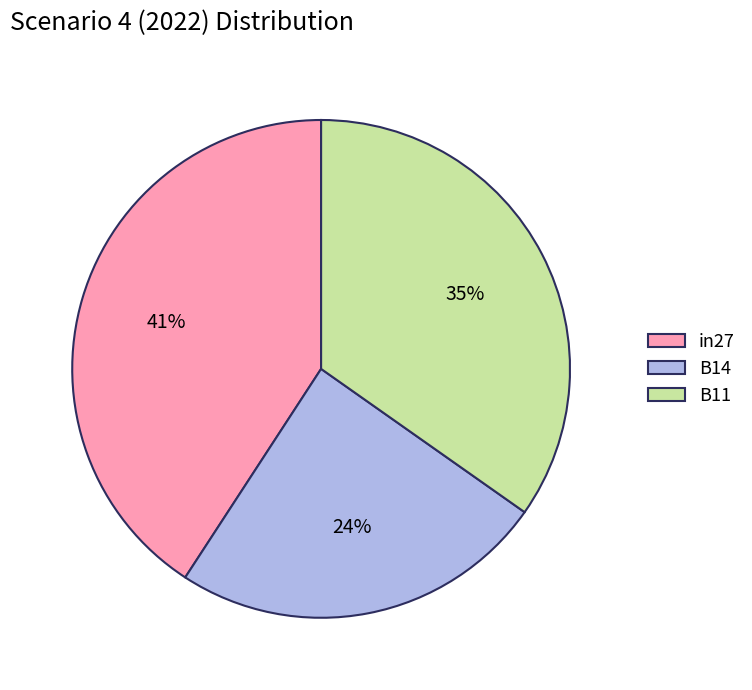

What percentage is the B14 slice, to the nearest percent?

24%